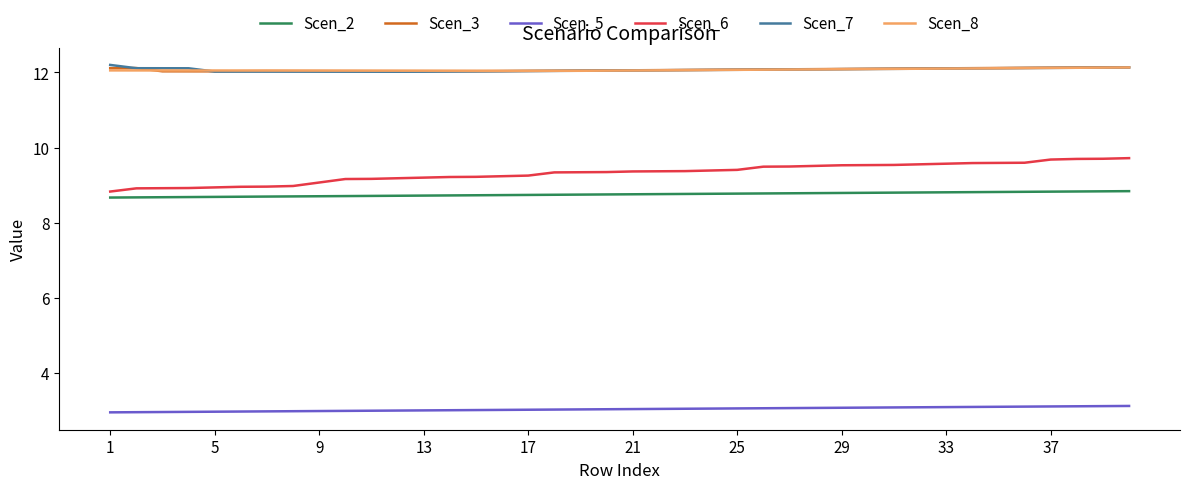

What is the smallest value displayed?

2.9